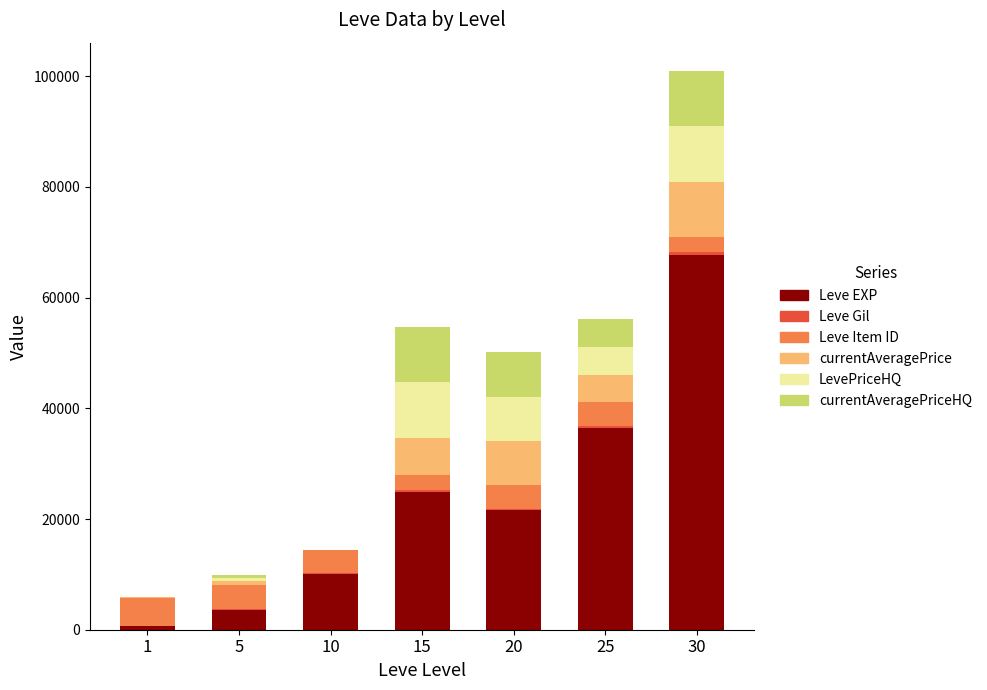

At which category is the sum across all series the highest?

30